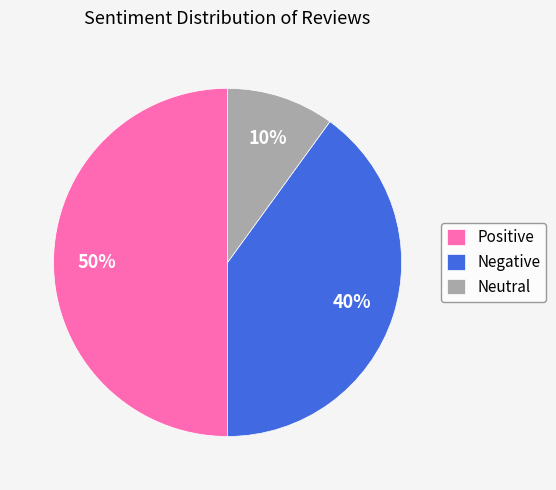

To the nearest percent, what percentage of the pie is Negative?

40%